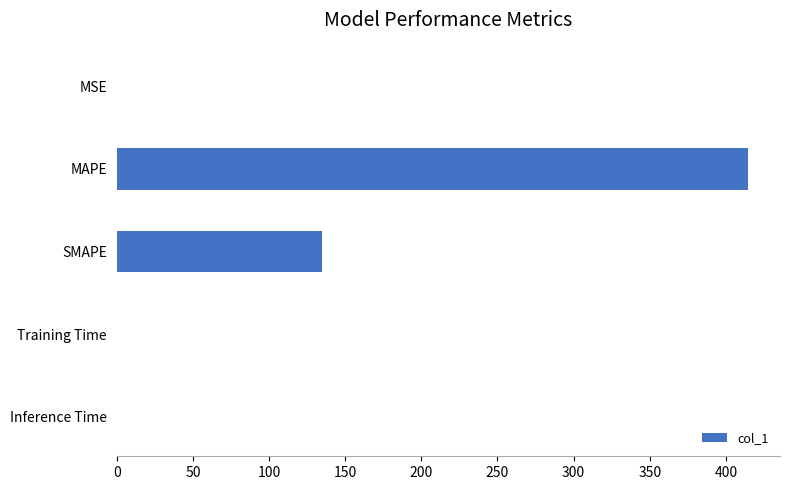

At which label is the value closest to 207?

SMAPE